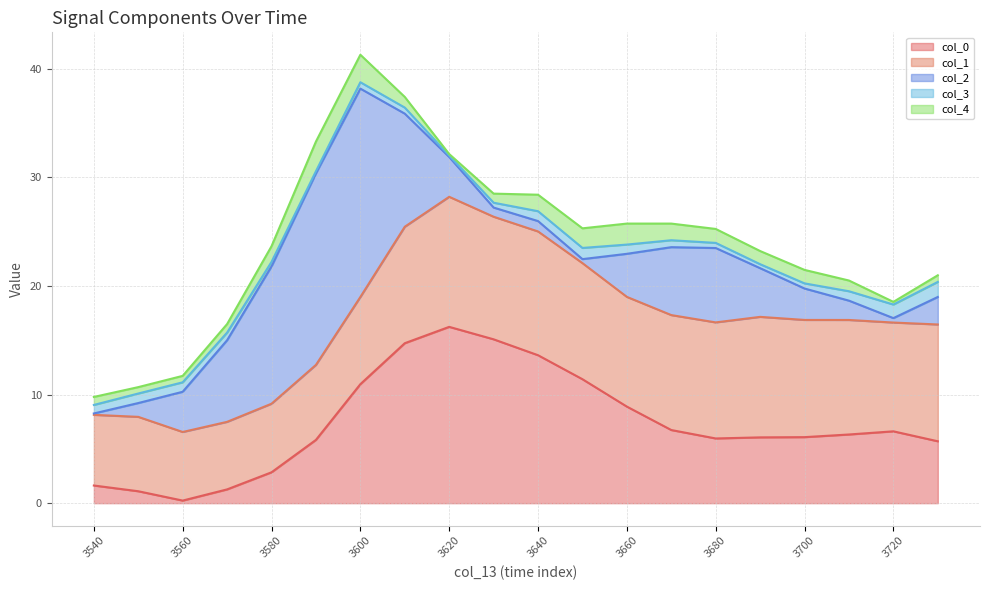

Does the chart display data point markers on the line(s)?

No